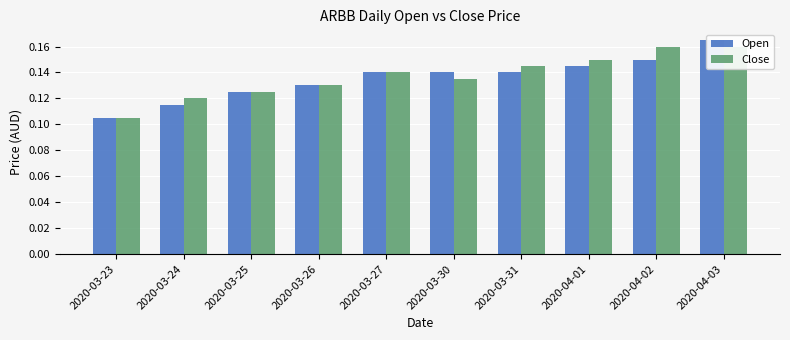

Count the number of categories in the chart.

10